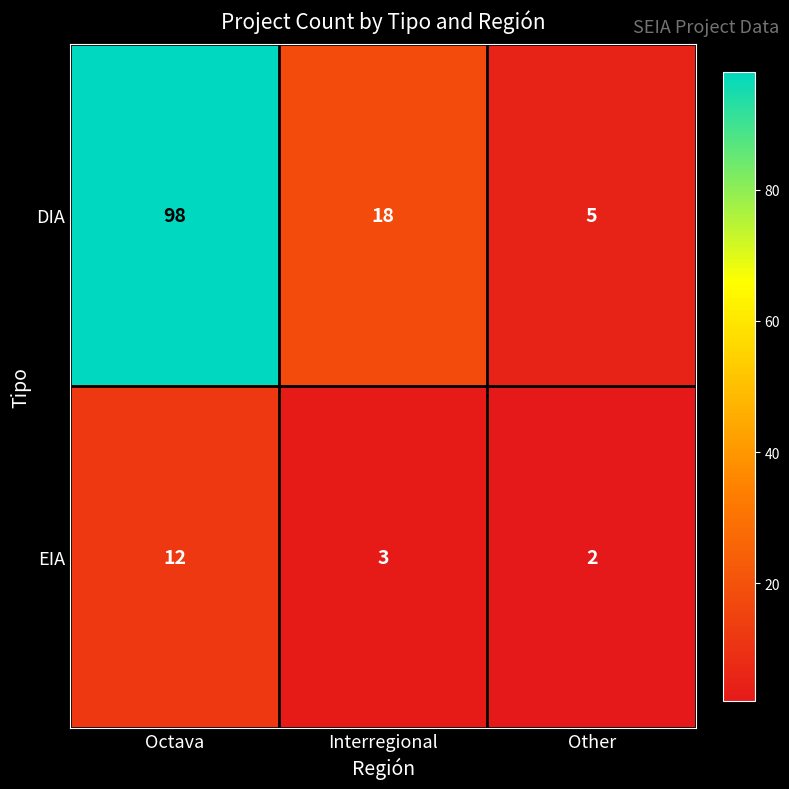

Reading left to right, transcribe all the data shown in this chart.

DIA: Octava=98	Interregional=18	Other=5
EIA: Octava=12	Interregional=3	Other=2